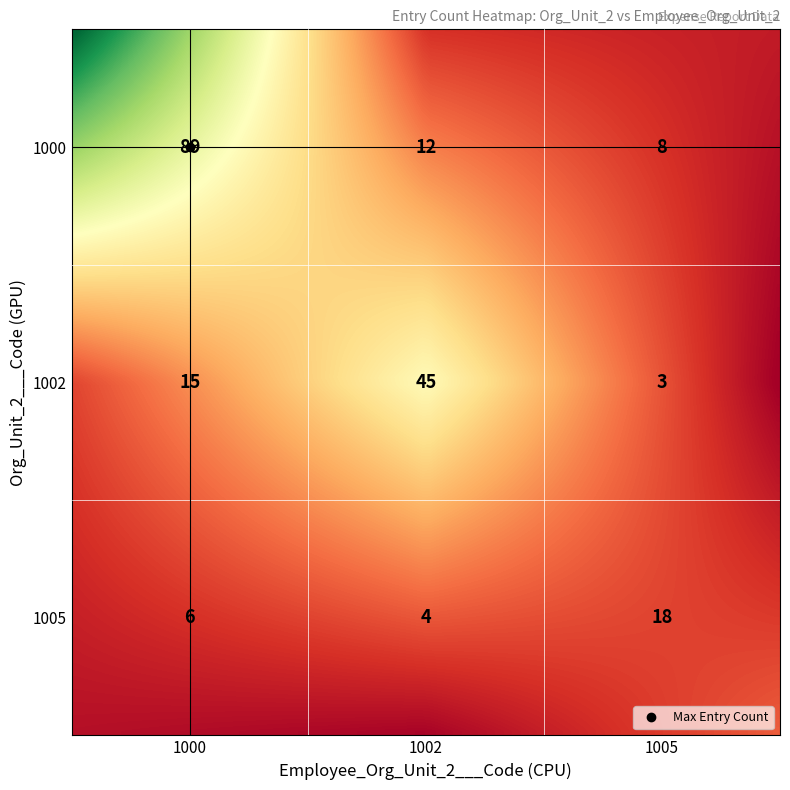

At which label does the data first exceed 12?

1000_1000